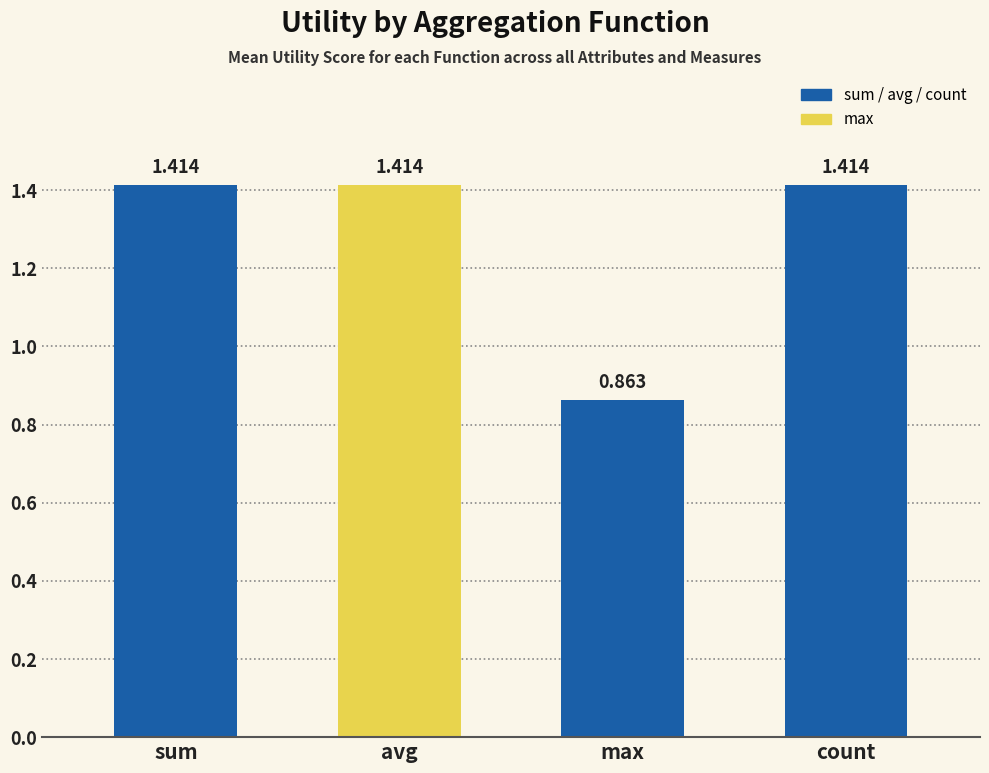

What is the label of the 4th bar from the left?

count